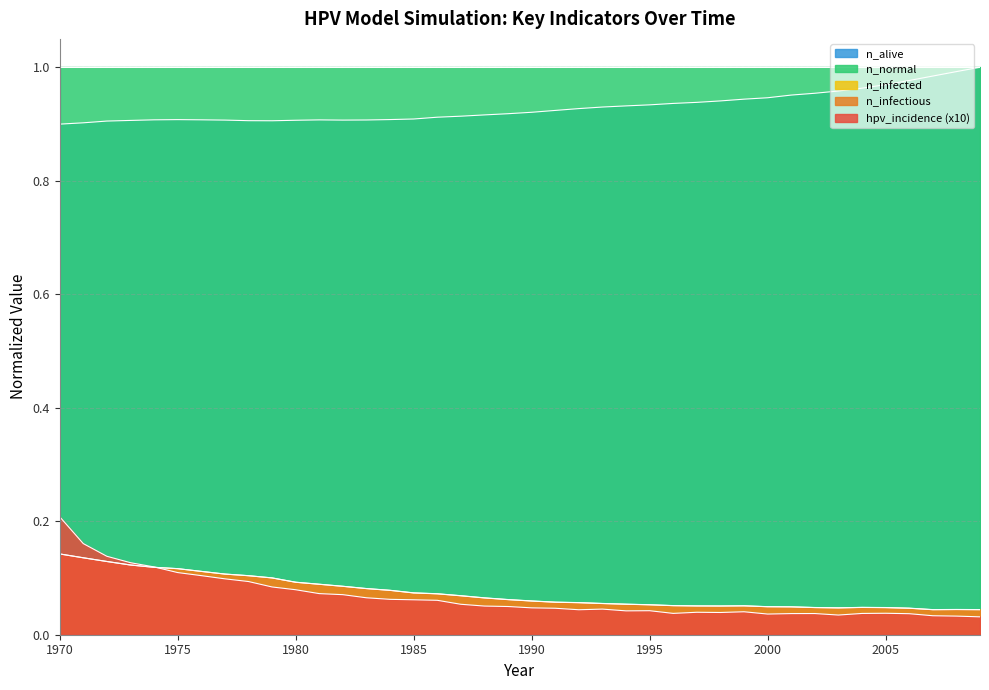

How many data points does each series have?

40